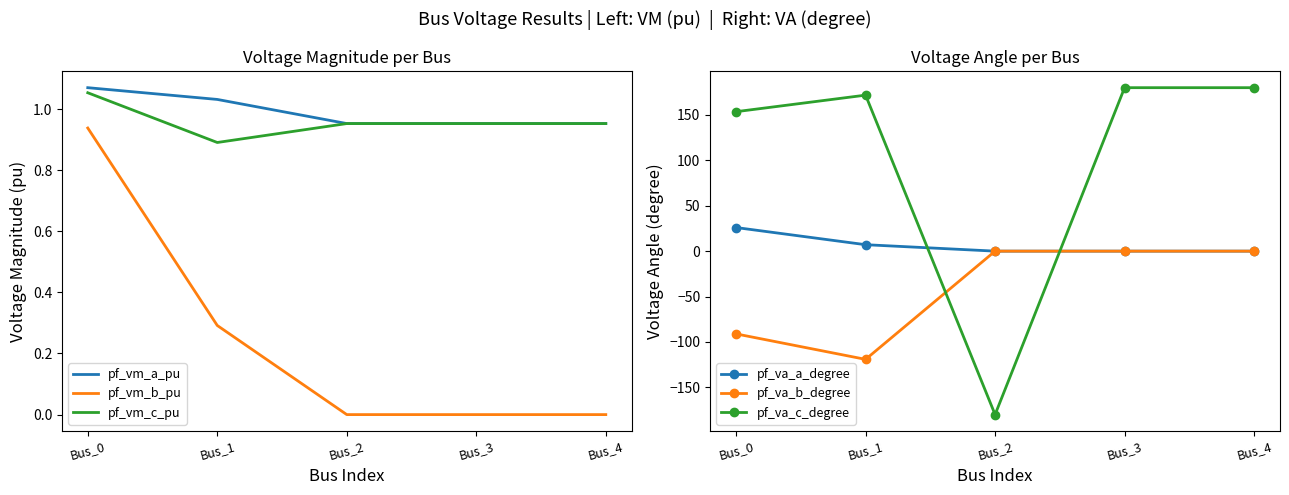

Rank the categories by pf_va_c_degree value from highest to lowest.

Bus_3, Bus_4, Bus_1, Bus_0, Bus_2